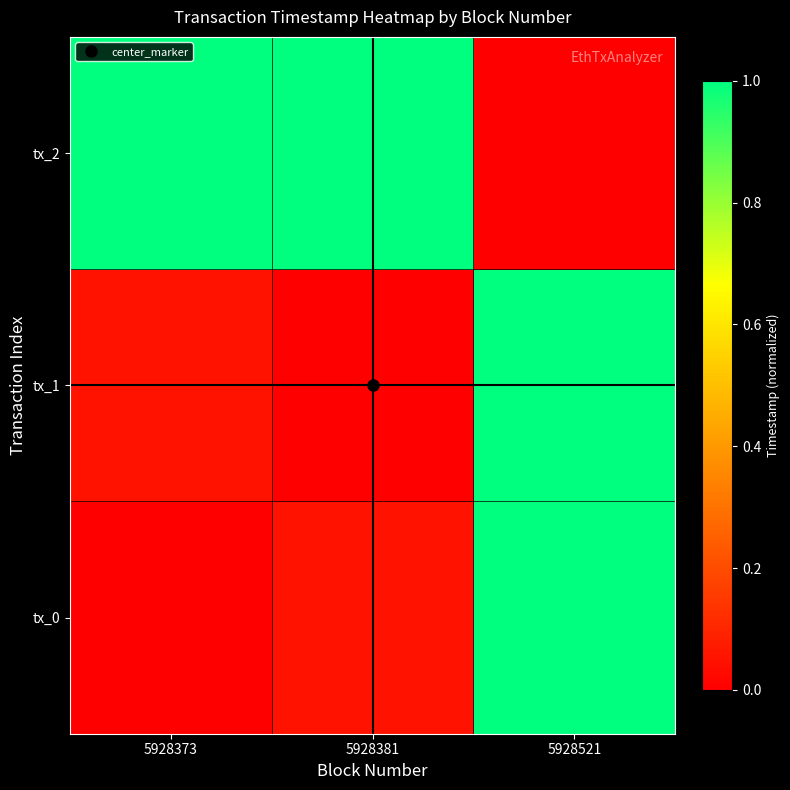

Reading right to left, what are all the values shown in this chart?

tx_0: 5928521=1.0	5928381=0.1	5928373=0.0
tx_1: 5928521=1.0	5928381=0.0	5928373=0.1
tx_2: 5928521=0.0	5928381=1.0	5928373=1.0